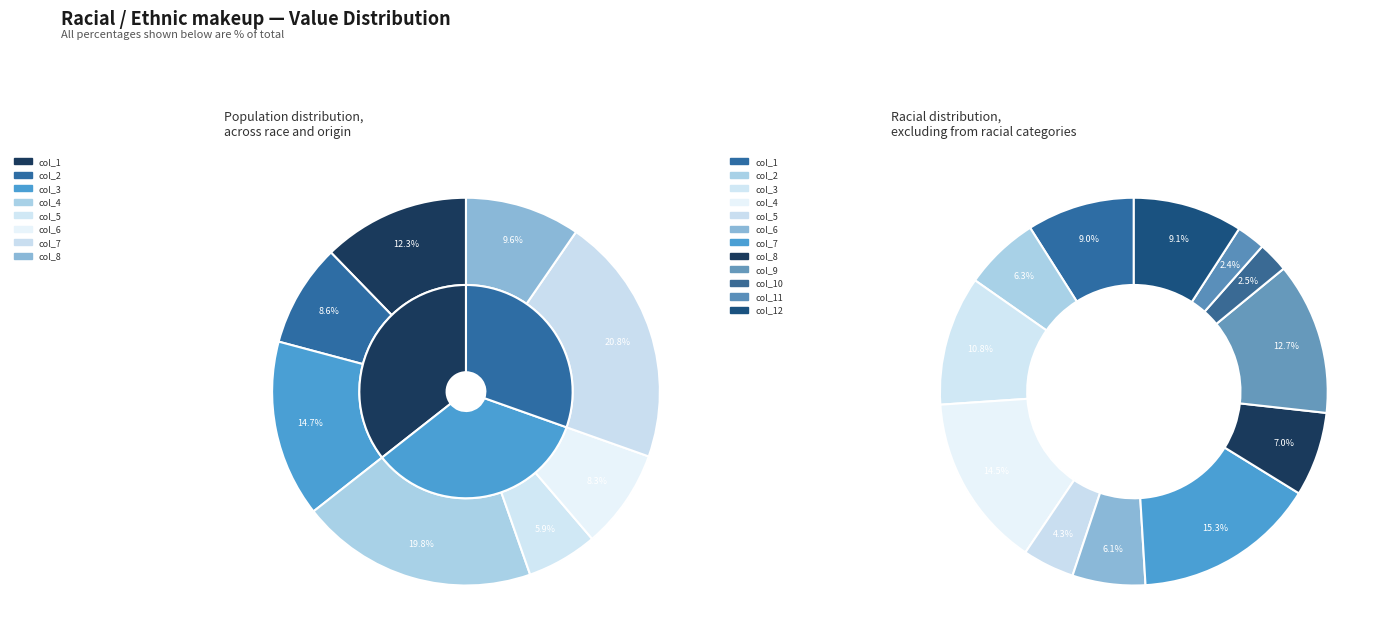

What percentage is the col_12 slice, to the nearest percent?

9%